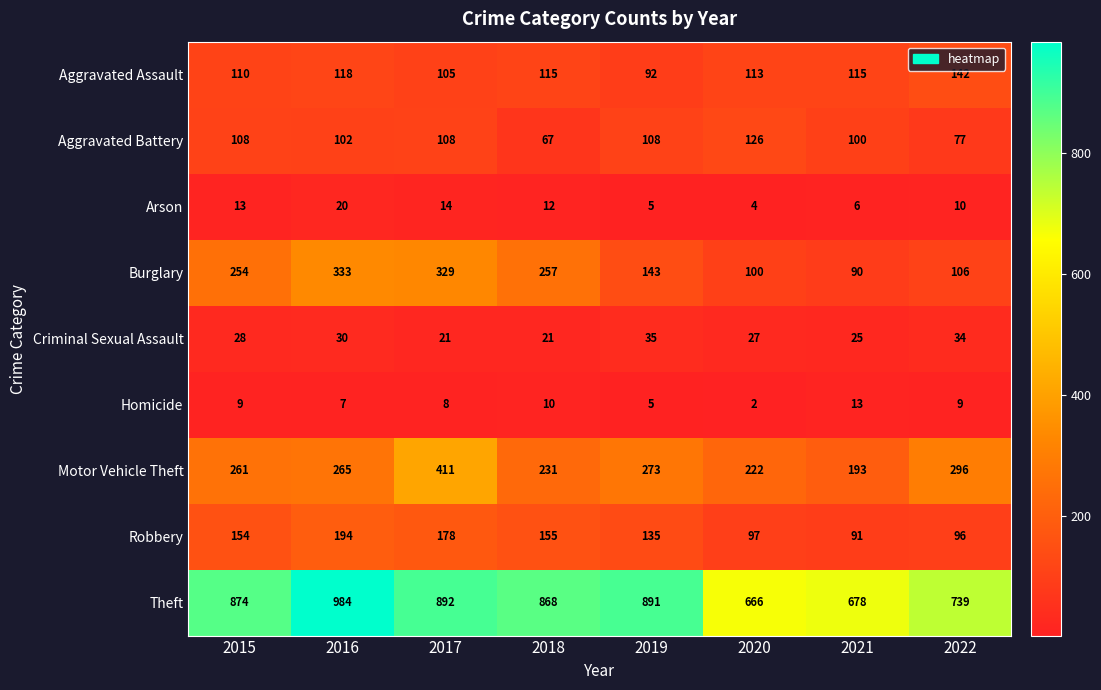

Rank the series by their maximum value, from lowest to highest.

Homicide, Arson, Criminal Sexual Assault, Aggravated Battery, Aggravated Assault, Robbery, Burglary, Motor Vehicle Theft, Theft